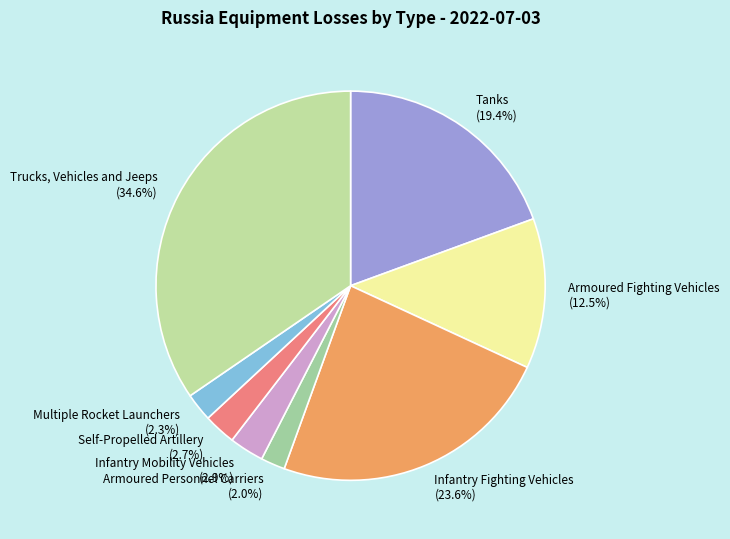

Does any single category account for the majority?

No